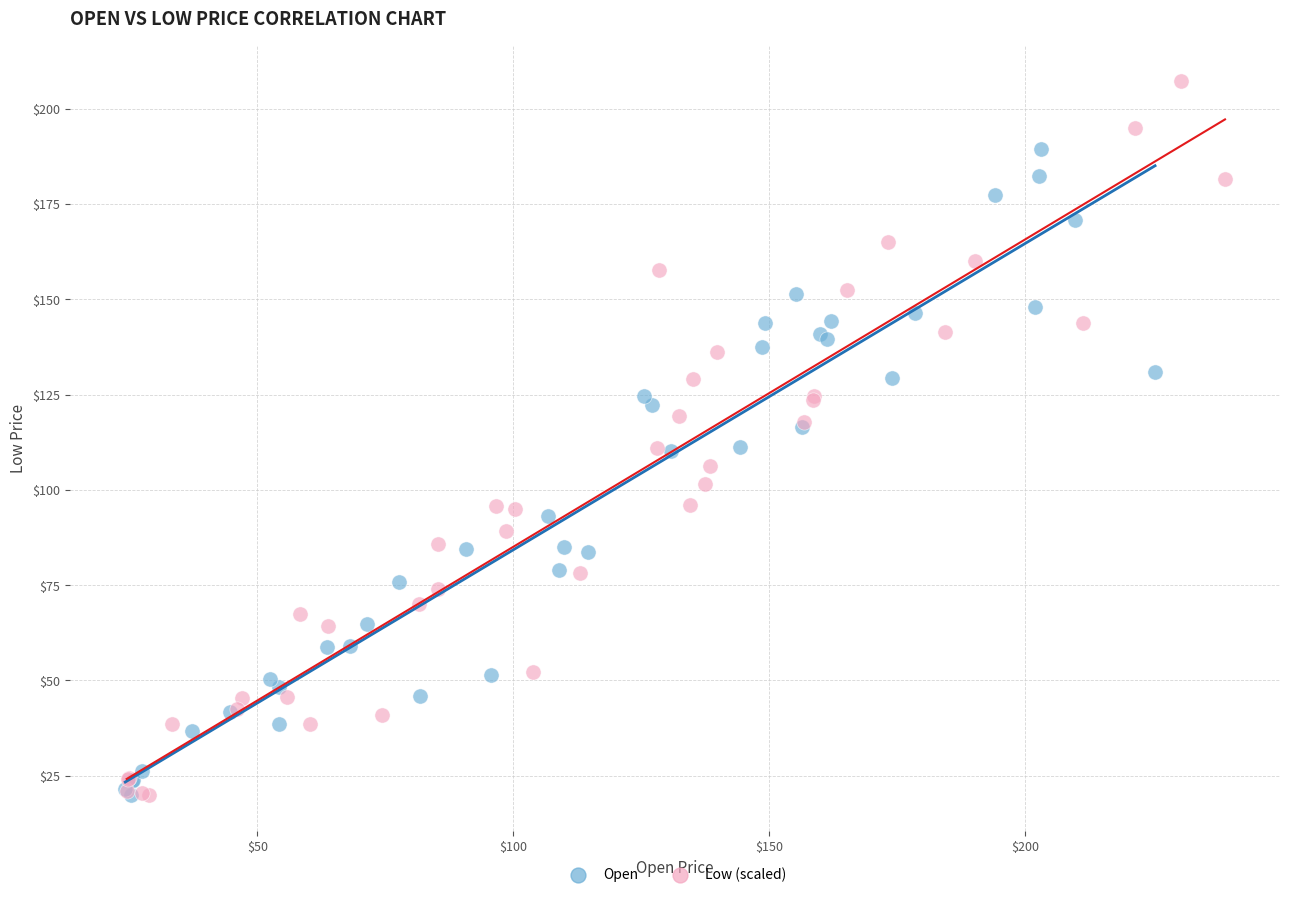

Which series has the widest spread of Y values?

Low (scaled)